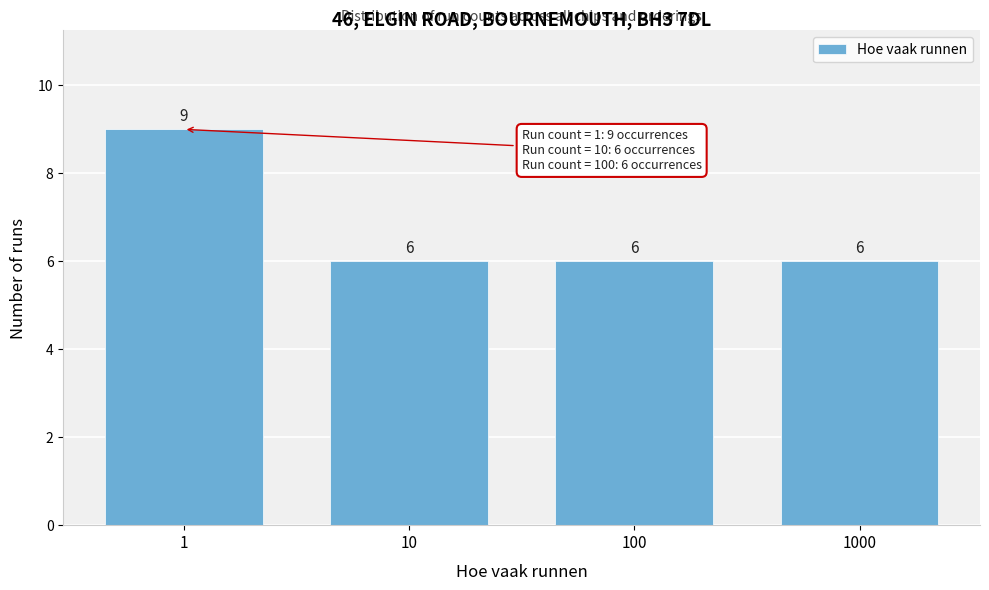

Reading left to right, what are all the values shown in this chart?

1=9	10=6	100=6	1000=6